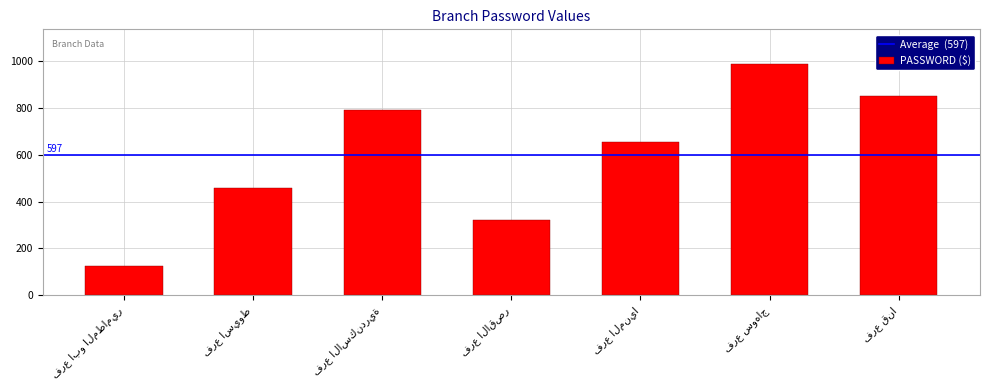

Reading right to left, extract all data points from this chart.

852	987	654	321	789	456	123